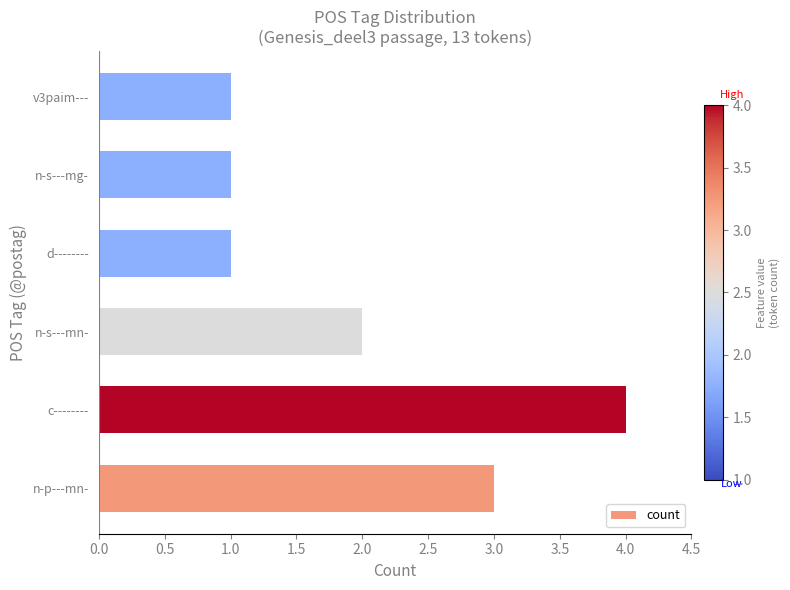

How many bars are there in total?

6